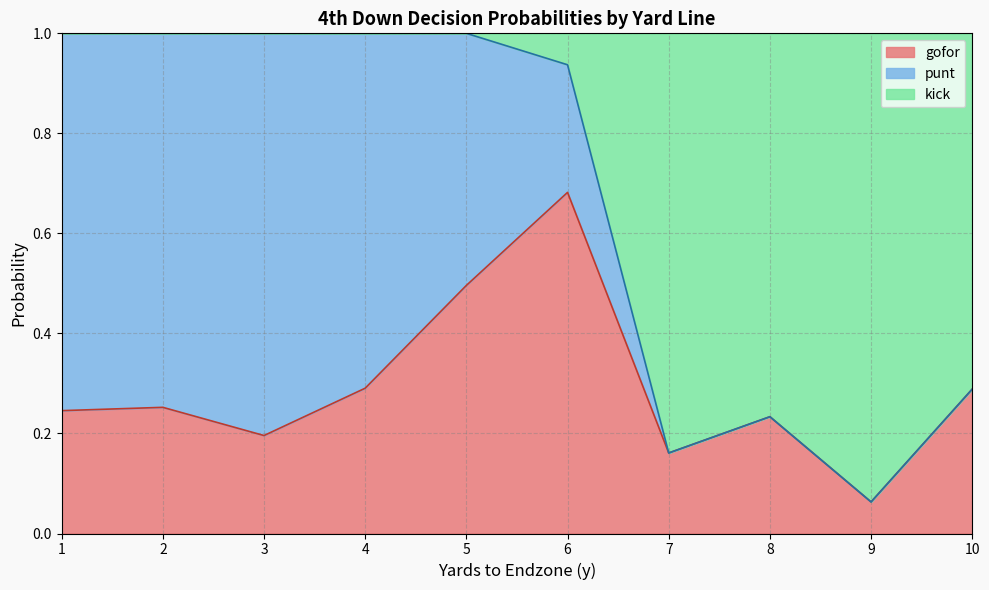

Is it true that gofor equals 1.0 at 6?

False